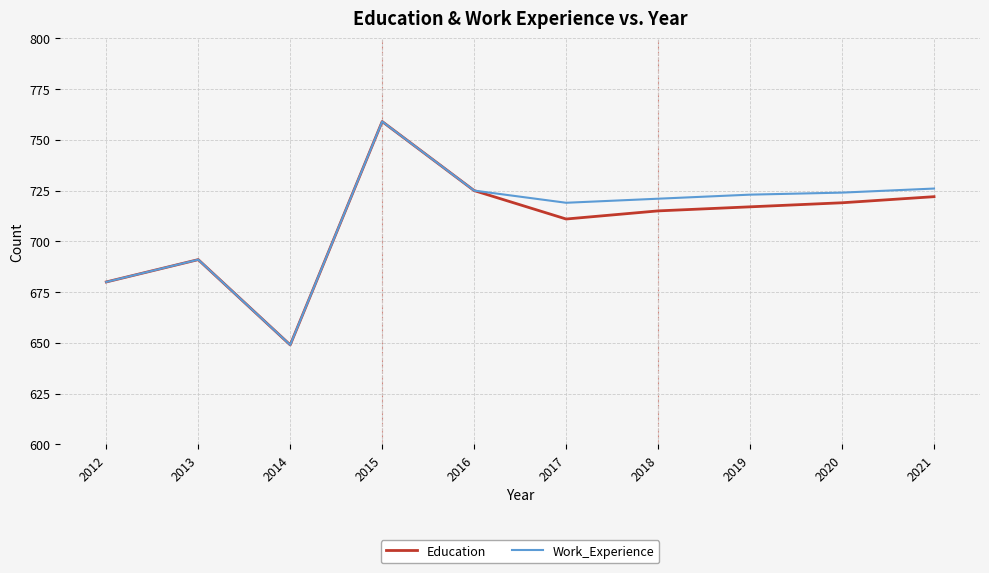

What is the sum of all Work_Experience values?

7117